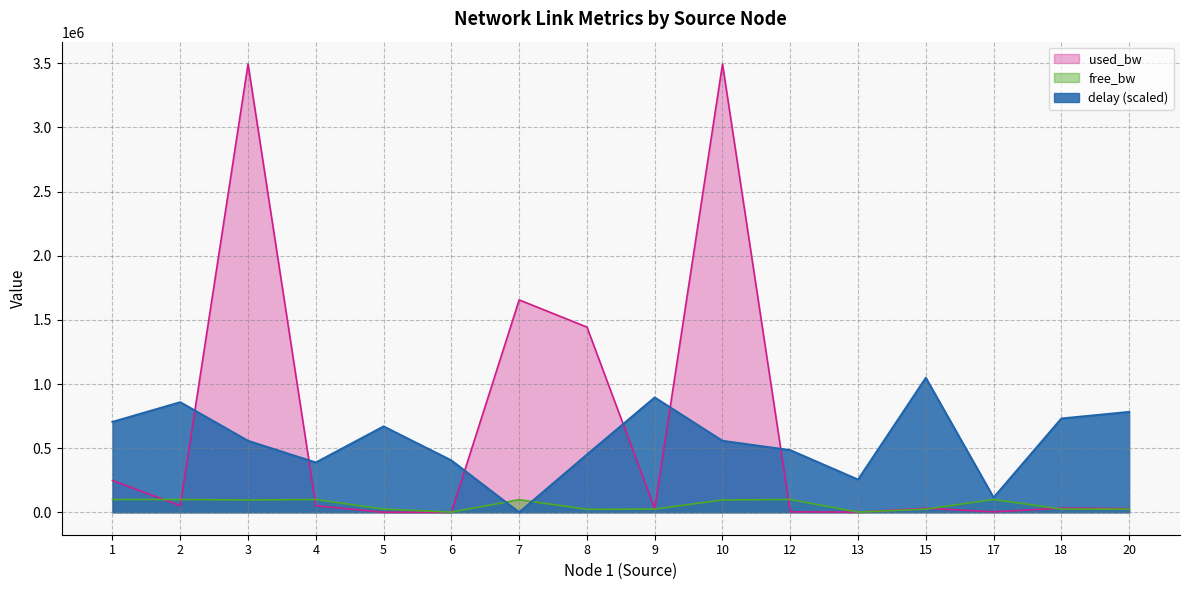

Between which two adjacent categories do free_bw_scaled and used_bw_scaled first intersect?

1 and 2